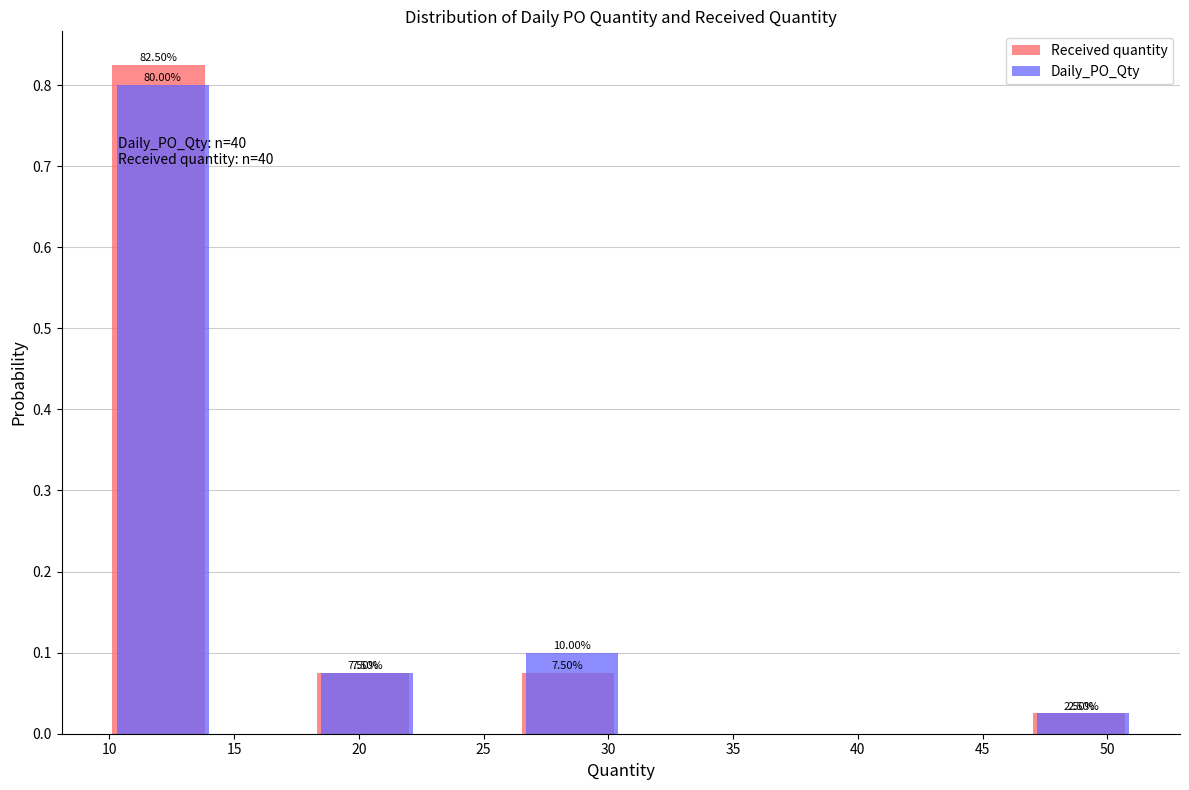

In the Daily_PO_Qty series, which range on the x-axis has the tallest bar?

10.0 to 14.1